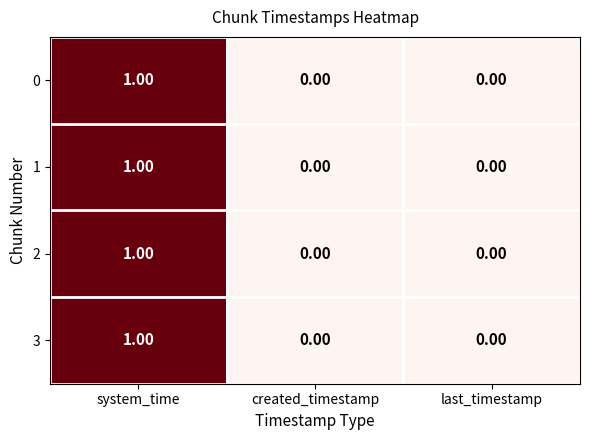

At which category does the chart reach its peak across all series?

system_time